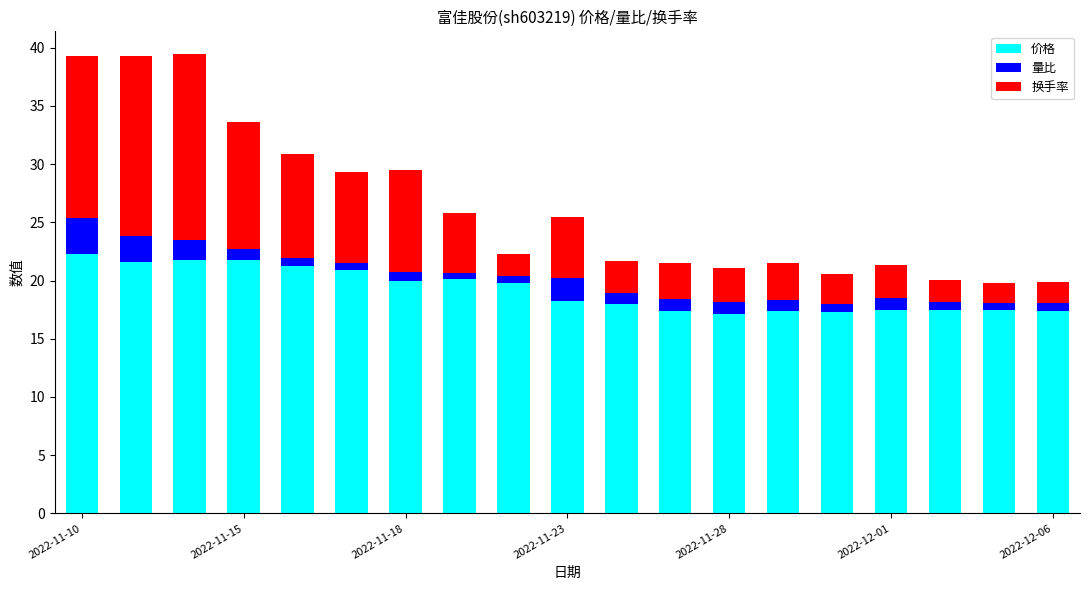

What is the minimum value for 价格?

17.1